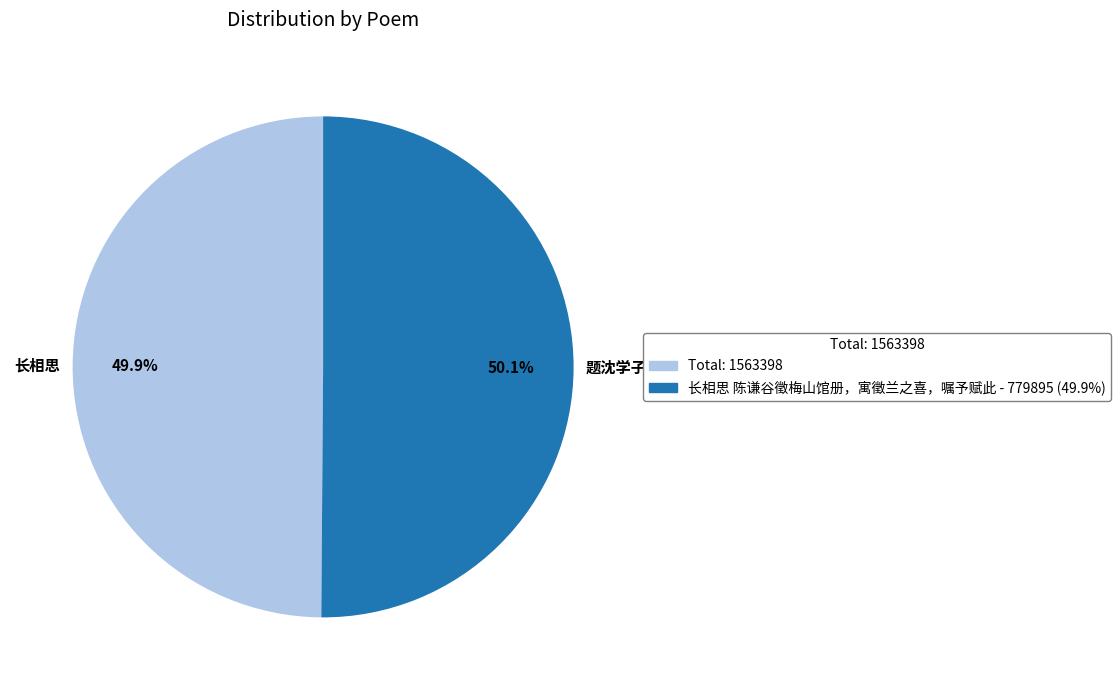

What is the ratio of the value at Total: 1563398 to the value at 长相思 陈谦谷徵梅山馆册，寓徵兰之喜，嘱予赋此 - 779895 (49.9%)?

1.0